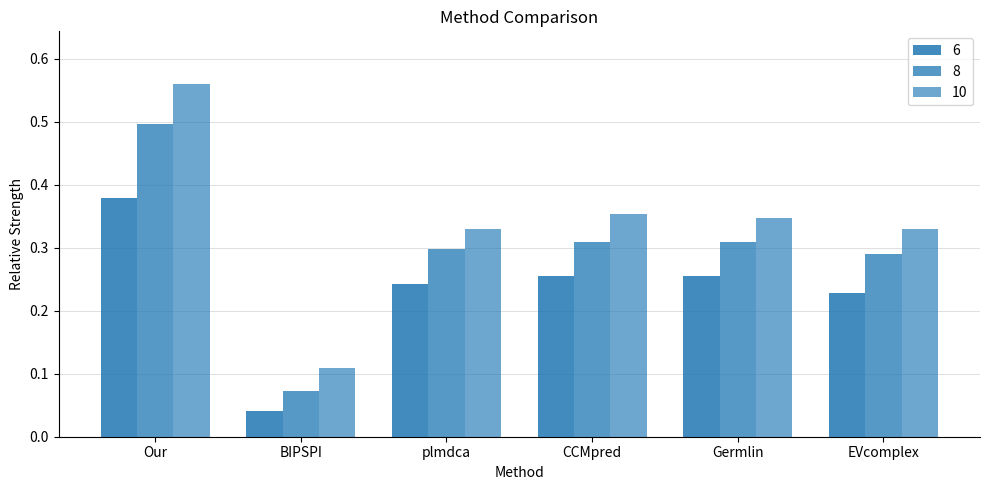

How many bars are there in total?

18